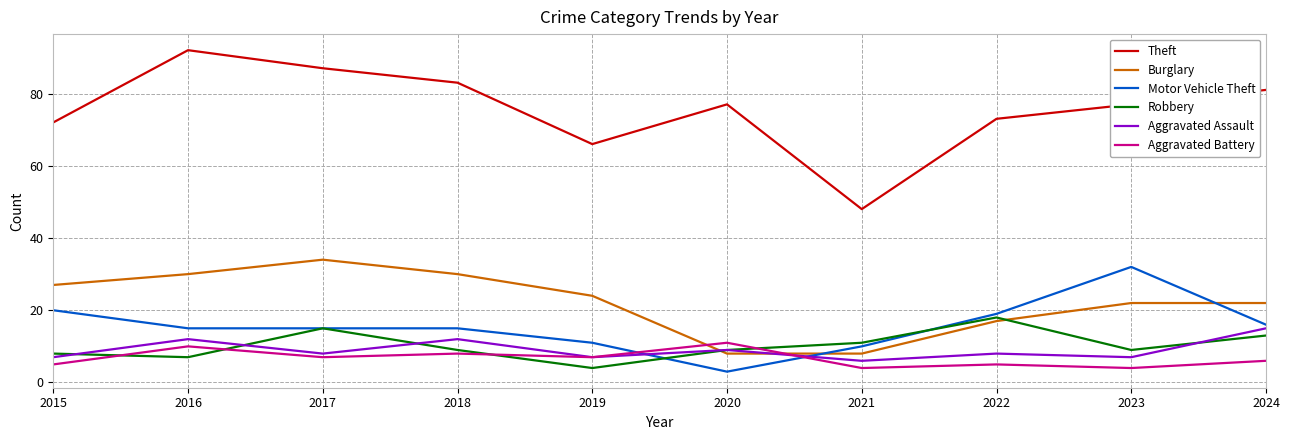

What is the difference between the Burglary values at 2015 and 2024?

5